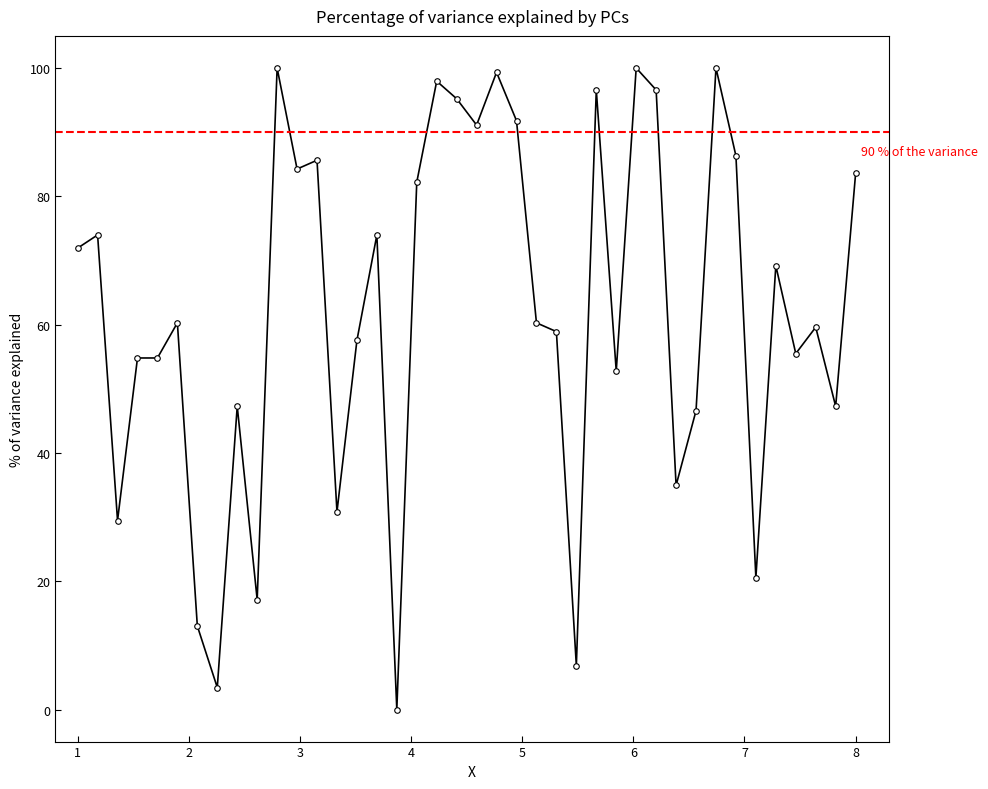

What is the sum of all values?

2491.1